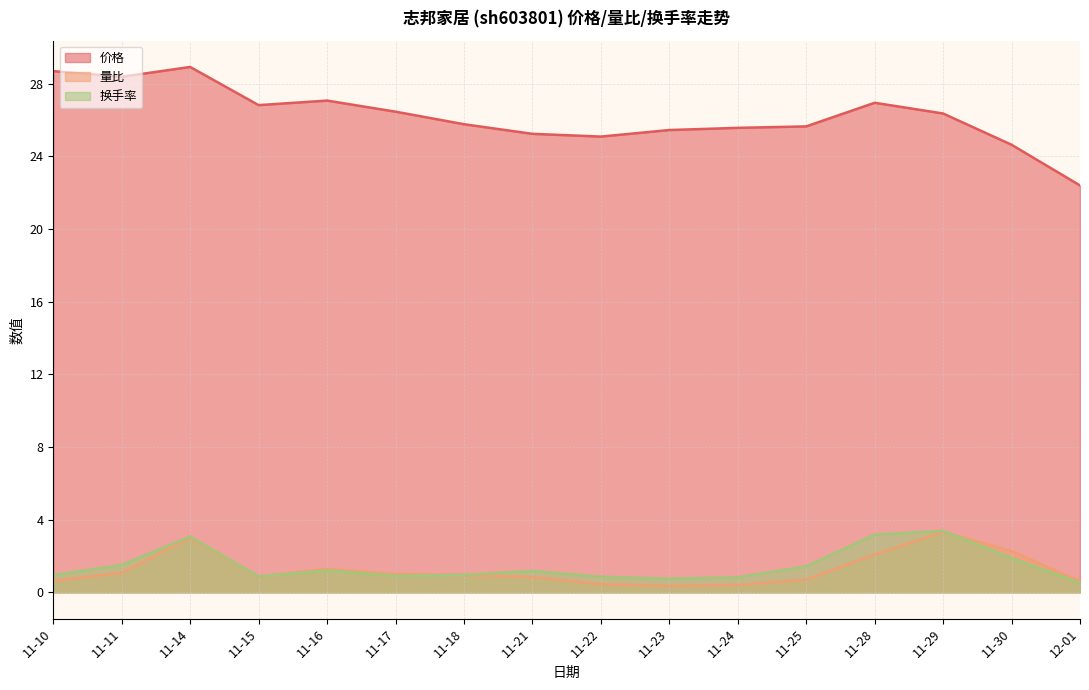

List the series in order of their peak value, lowest first.

量比, 换手率, 价格